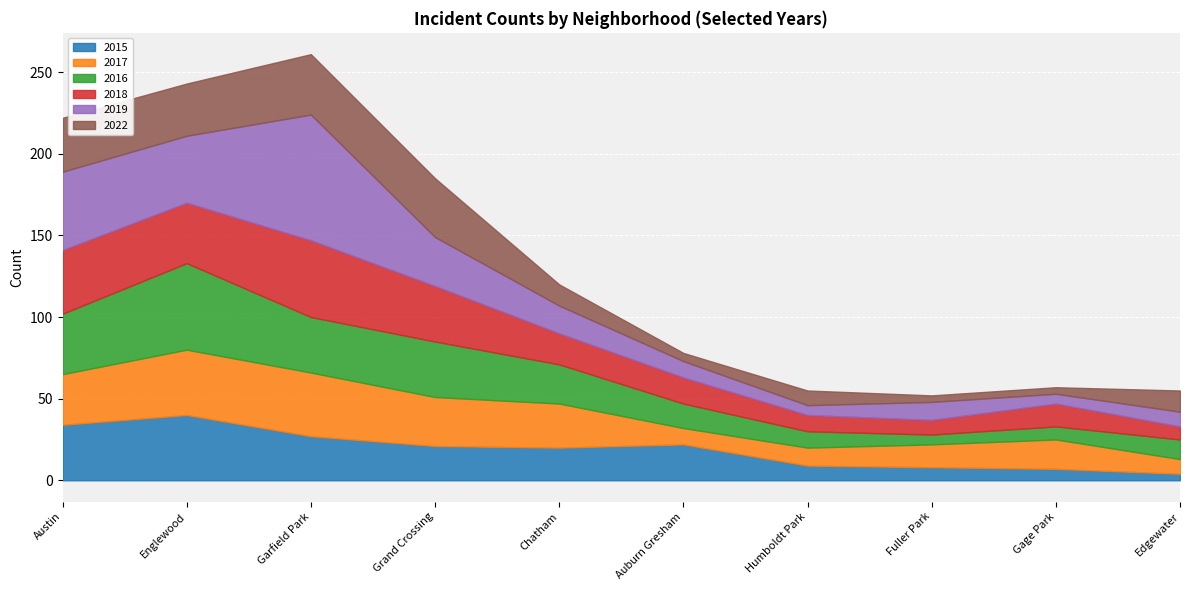

Reading left to right, list all the values displayed in this chart.

2015: Austin=34	Englewood=40	Garfield Park=27	Grand Crossing=21	Chatham=20	Auburn Gresham=22	Humboldt Park=9	Fuller Park=8	Gage Park=7	Edgewater=4
2017: Austin=31	Englewood=40	Garfield Park=39	Grand Crossing=30	Chatham=27	Auburn Gresham=10	Humboldt Park=11	Fuller Park=14	Gage Park=18	Edgewater=9
2016: Austin=37	Englewood=53	Garfield Park=34	Grand Crossing=34	Chatham=24	Auburn Gresham=15	Humboldt Park=10	Fuller Park=6	Gage Park=8	Edgewater=12
2018: Austin=39	Englewood=37	Garfield Park=47	Grand Crossing=34	Chatham=19	Auburn Gresham=16	Humboldt Park=10	Fuller Park=9	Gage Park=14	Edgewater=8
2019: Austin=48	Englewood=41	Garfield Park=77	Grand Crossing=30	Chatham=17	Auburn Gresham=10	Humboldt Park=6	Fuller Park=11	Gage Park=6	Edgewater=9
2022: Austin=33	Englewood=32	Garfield Park=37	Grand Crossing=36	Chatham=13	Auburn Gresham=5	Humboldt Park=9	Fuller Park=4	Gage Park=4	Edgewater=13